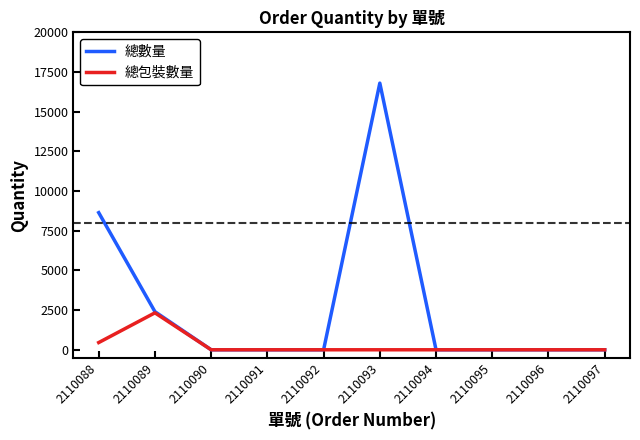

What is the approximate value of 總數量 at 2110093, to the nearest 100?

16800